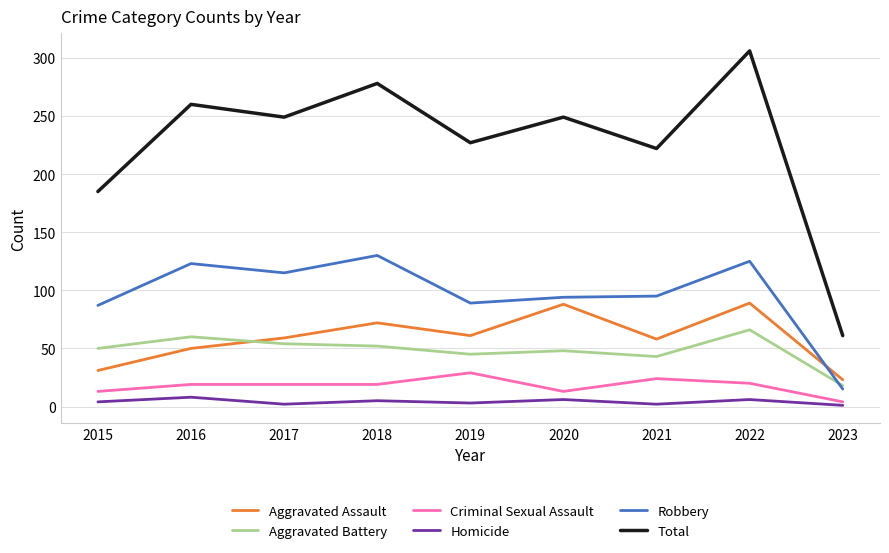

What is the difference between the second highest and minimum values in the Aggravated Battery series?

42